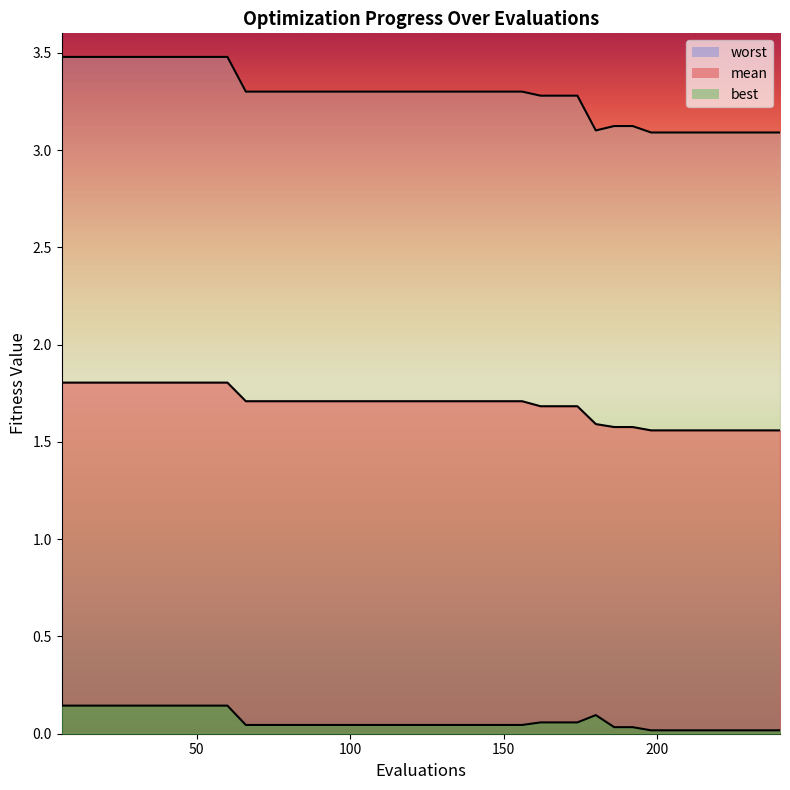

Does the chart have visible grid lines?

No